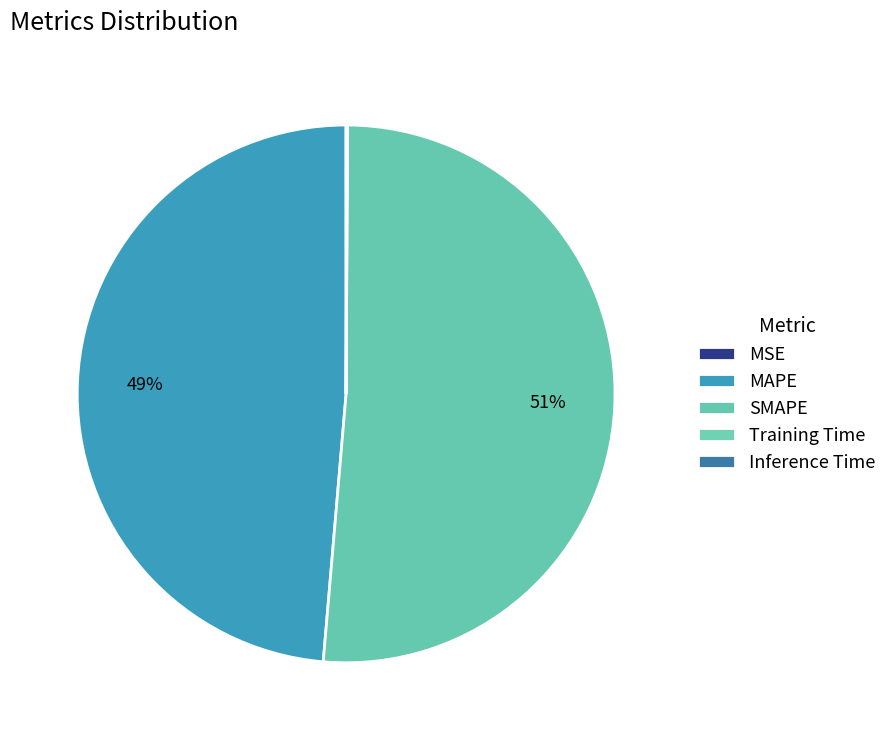

To the nearest percent, what is the difference between the largest and smallest slice percentages?

51%